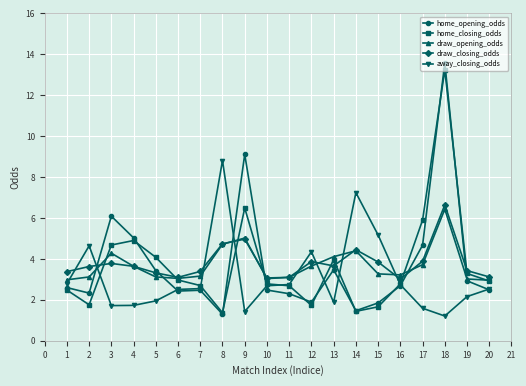

At how many categories does at least one series exceed 10?

1